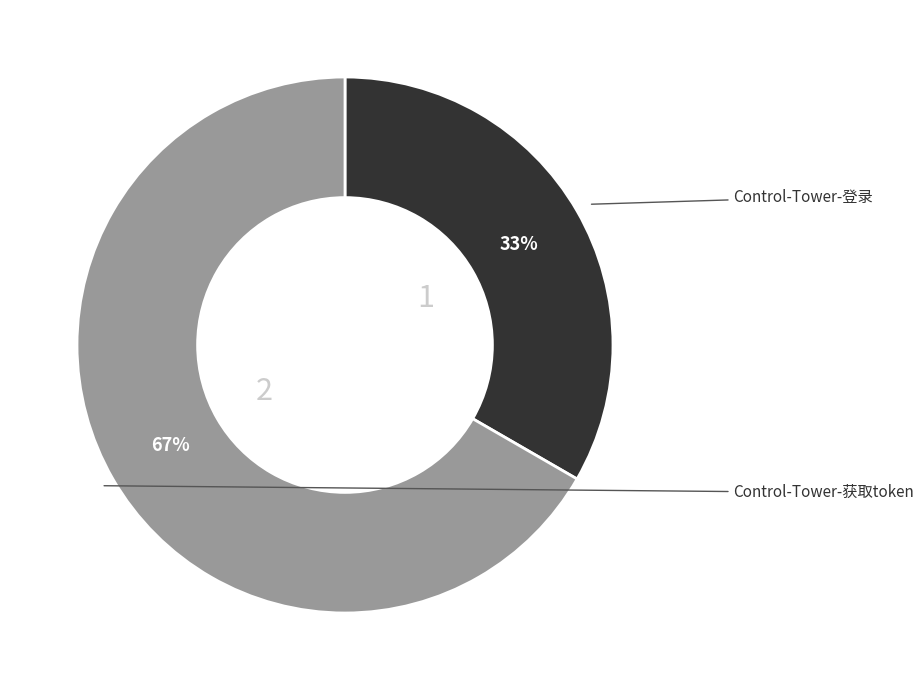

To the nearest percent, what is the average slice percentage?

50%